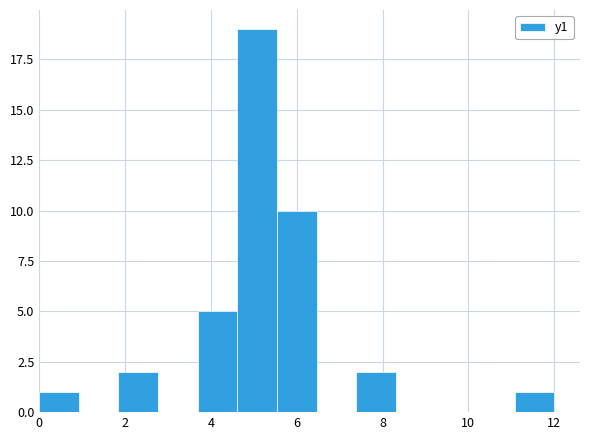

How tall is the bar that spans 1.8 to 2.8 on the x-axis? Neither the bar edges nor the heights are printed on the chart, so give them approximately, as read against the axes.

2